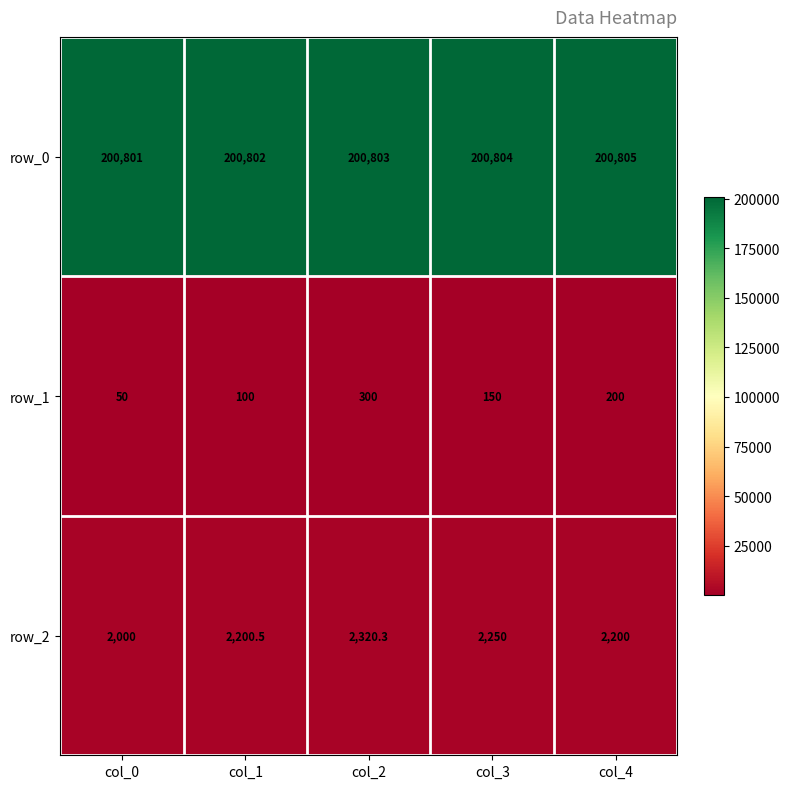

Reading left to right, what are all the values shown in this chart?

row_0: 200801.0	200802.0	200803.0	200804.0	200805.0
row_1: 50.0	100.0	300.0	150.0	200.0
row_2: 2000.0	2200.5	2320.3	2250.0	2200.0